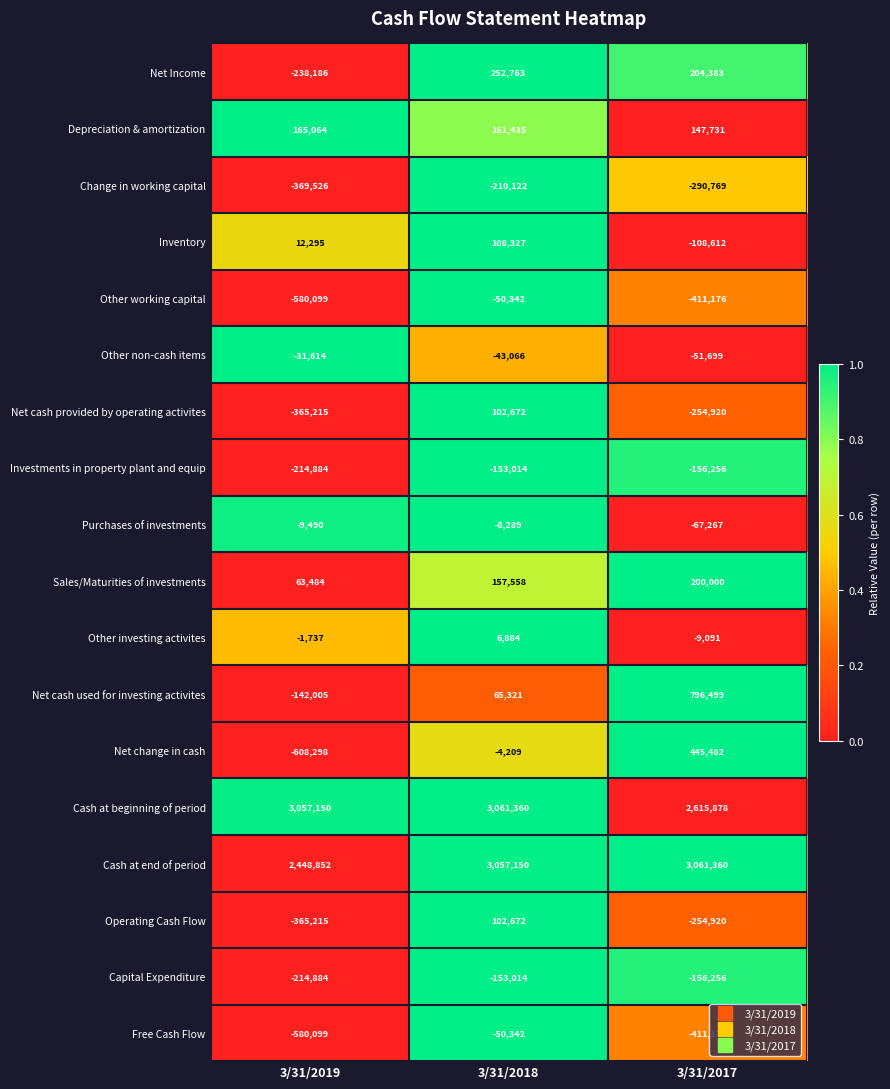

Which series has the widest spread of values?

Net change in cash